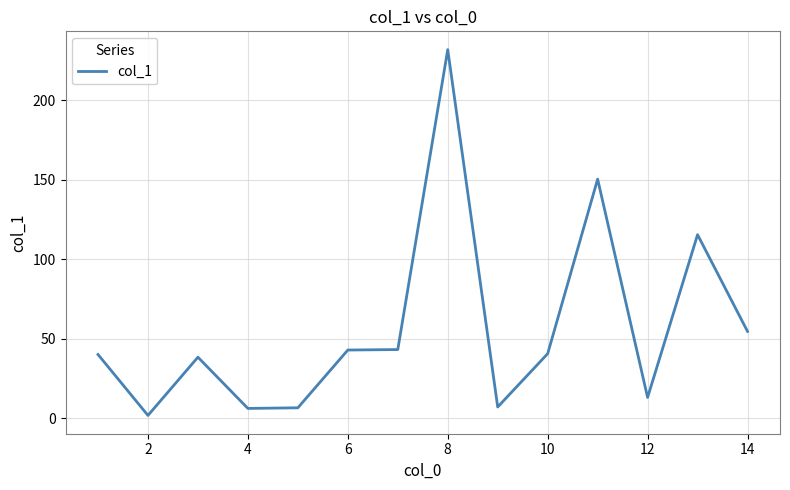

Does the chart have visible grid lines?

Yes